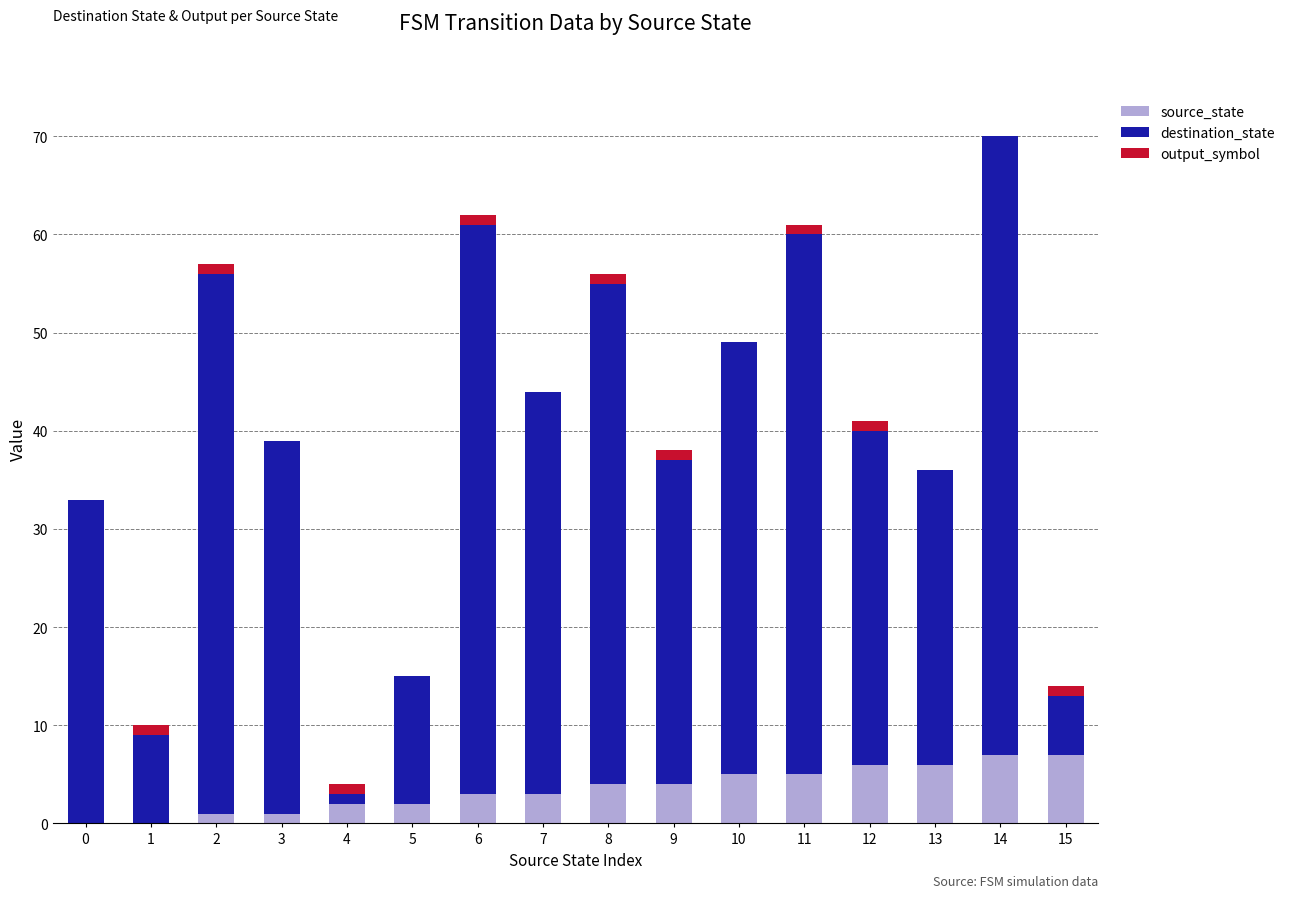

At which category is the sum across all series the highest?

14